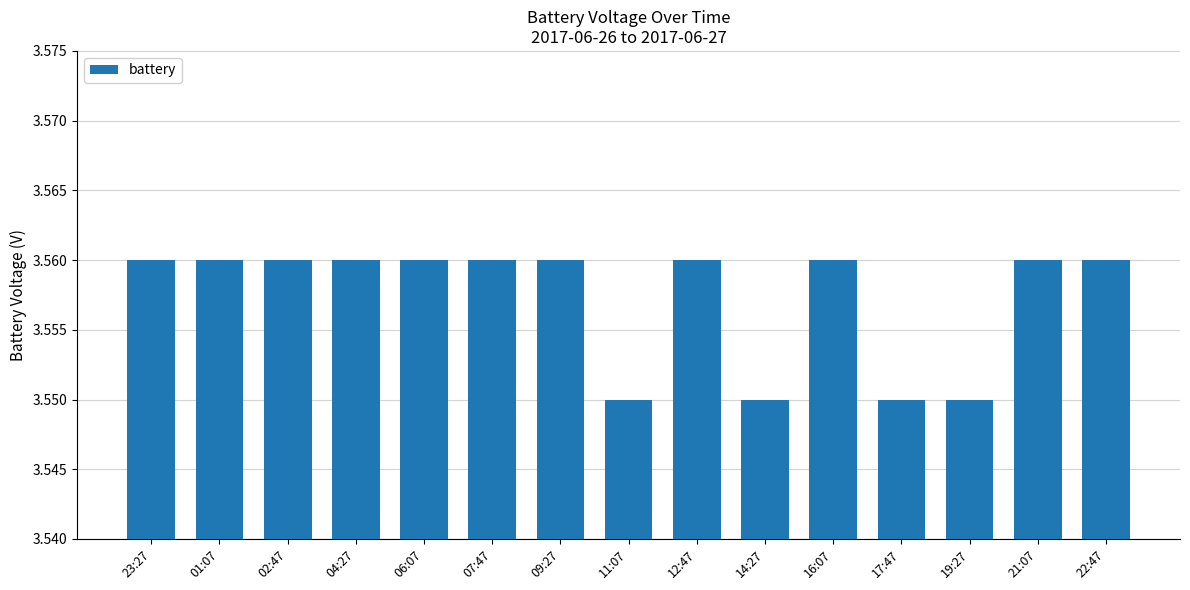

What is the label of the 15th bar from the right?

23:27